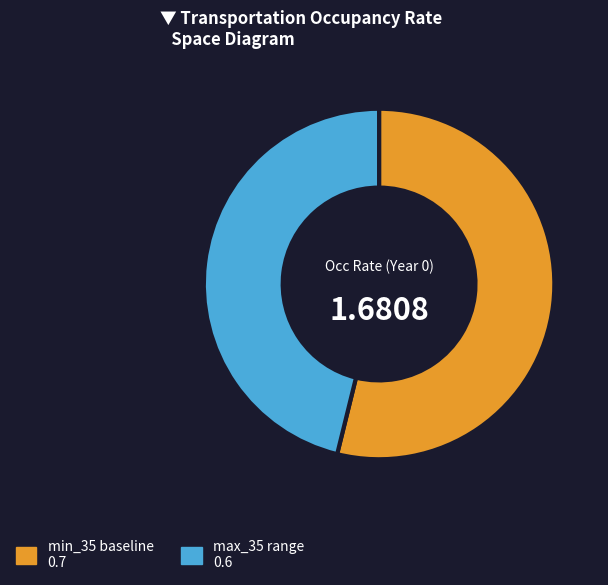

Is there any slice that represents more than half of the pie?

Yes